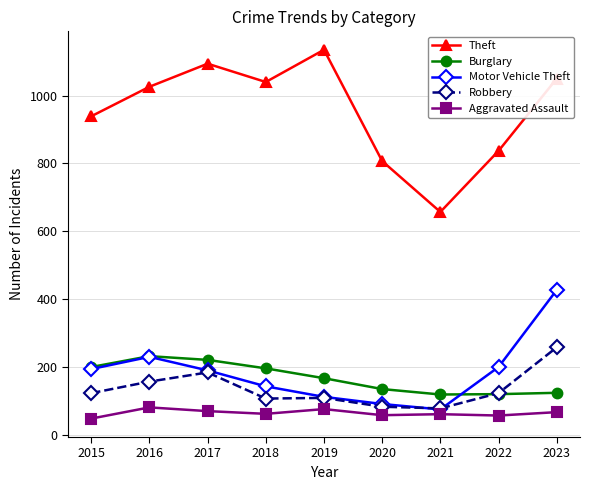

What is the sum of the Motor Vehicle Theft values at 2017 and 2023?

617